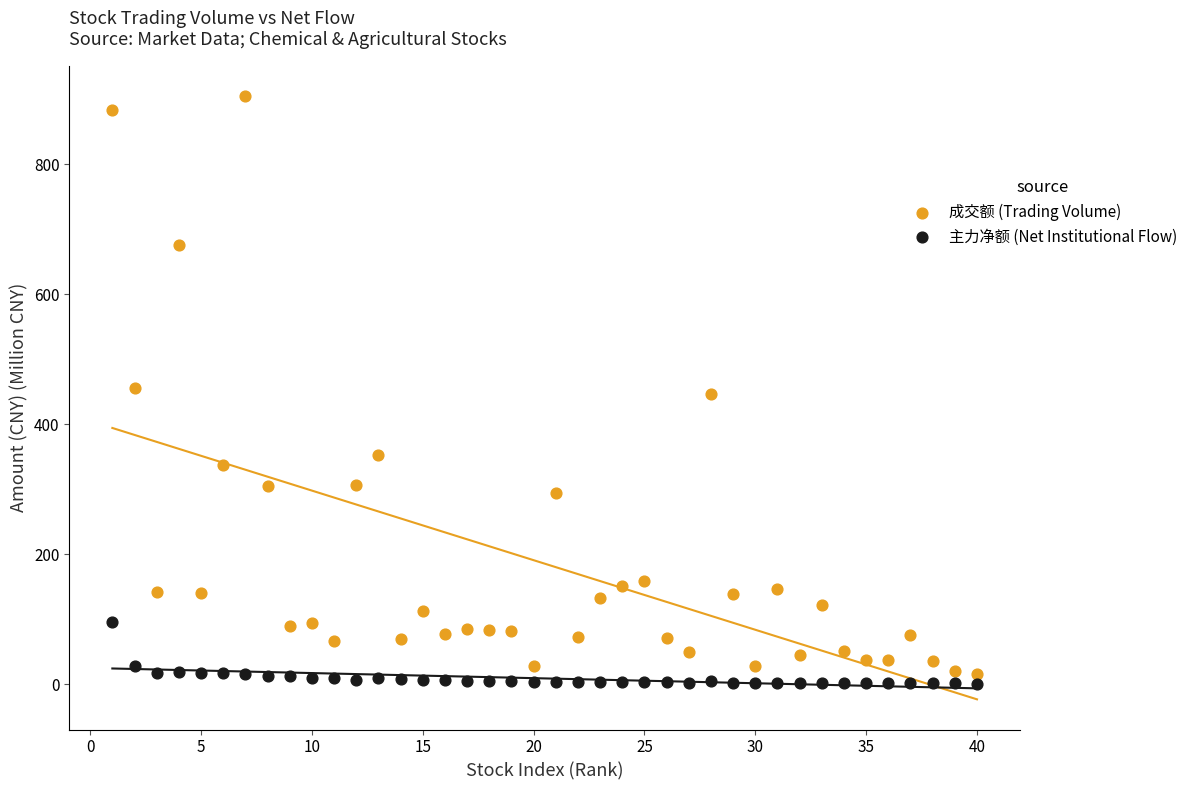

Which series has the largest Y range (max minus min)?

成交额 (Trading Volume)